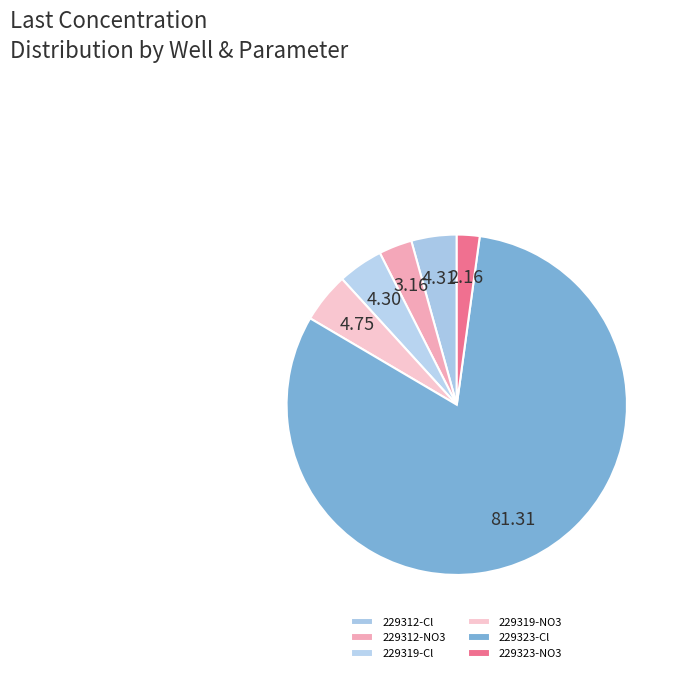

Is the sum of 229323-Cl and 229312-Cl greater than half?

Yes